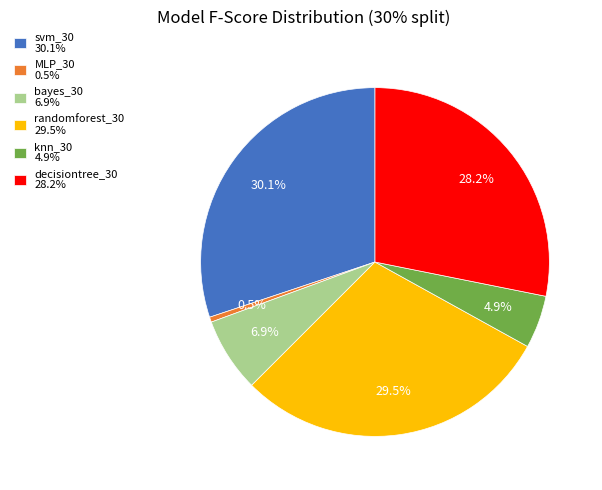

How many segments does this pie chart have?

6